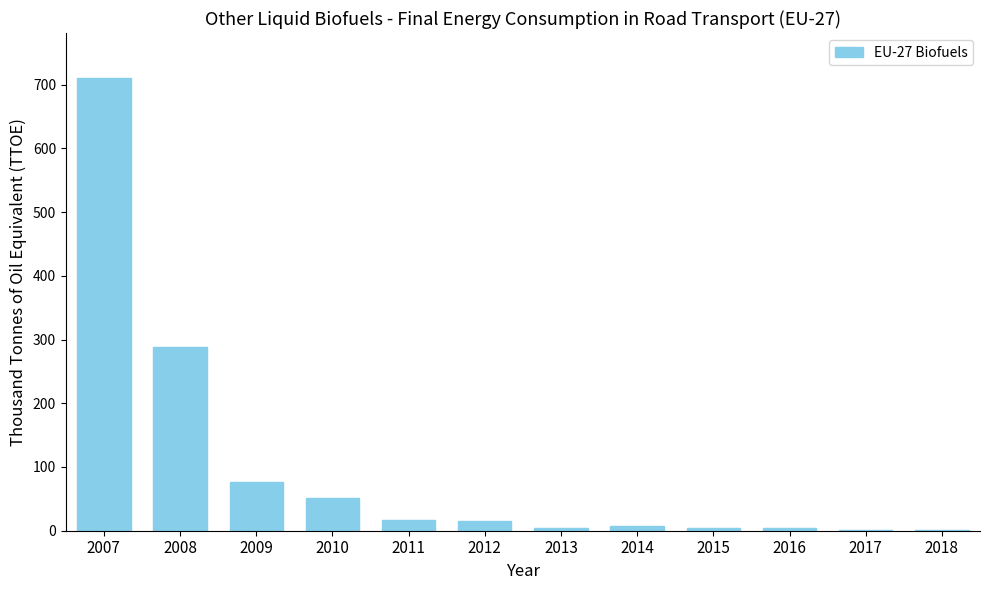

Which label corresponds to the largest value in the chart?

2007